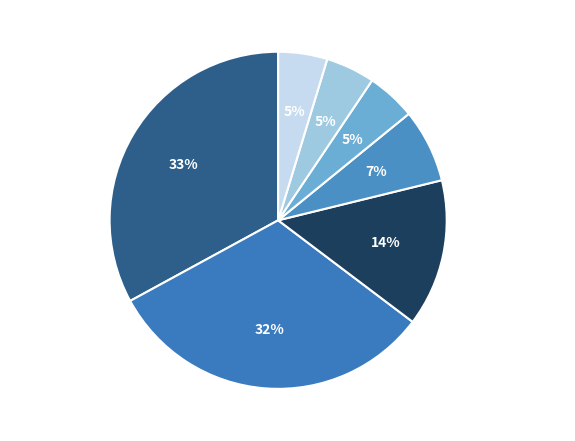

How many slices are in this pie chart?

7